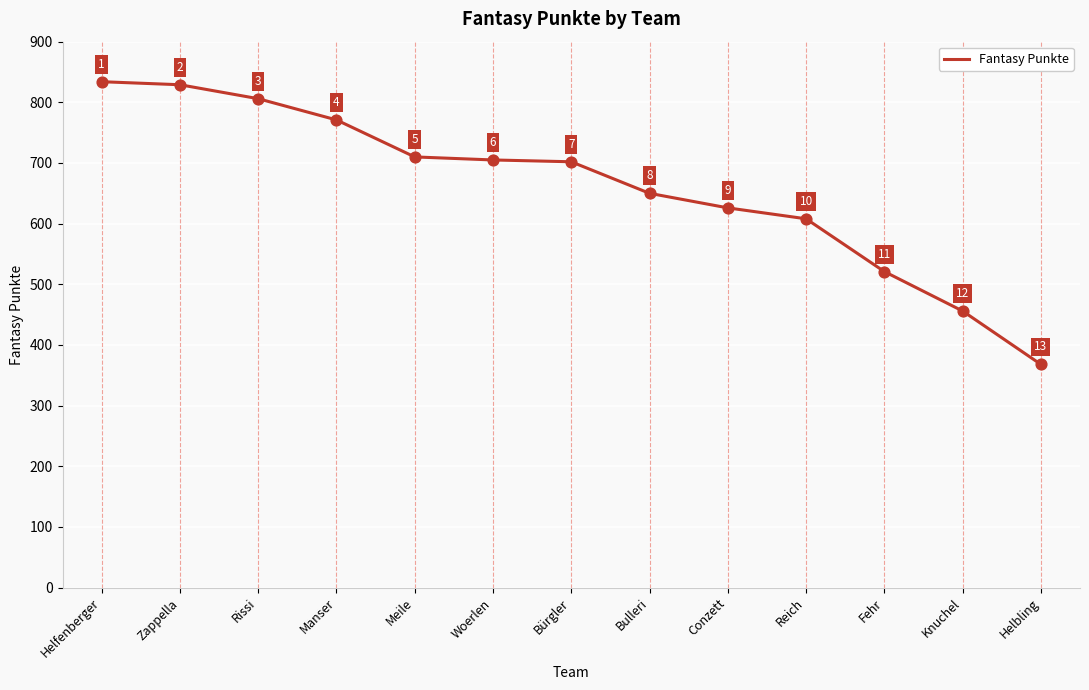

Which has a higher value, Manser or Bürgler?

Manser